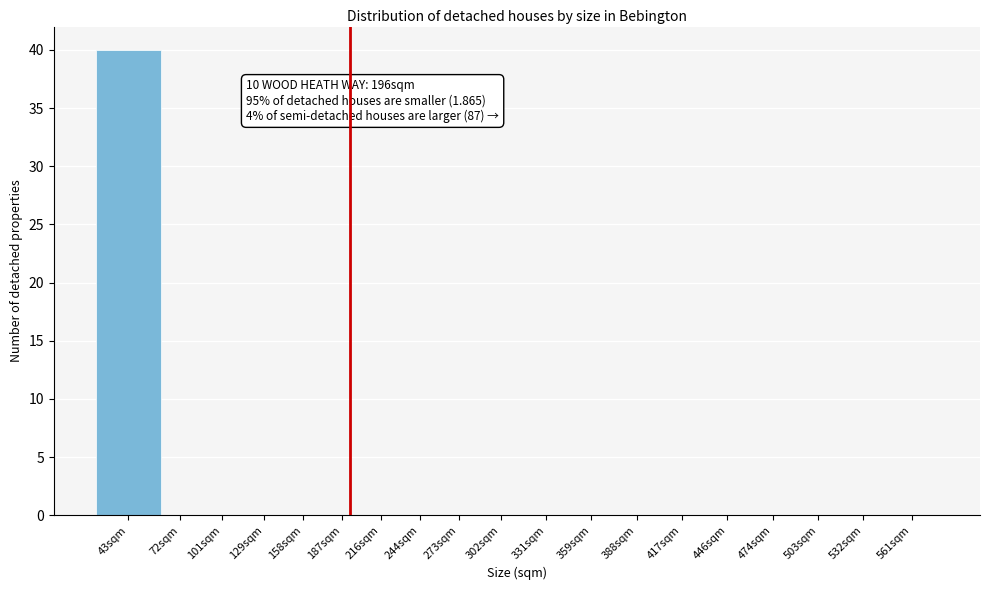

Reading right to left, transcribe all the data shown in this chart.

561sqm=0	532sqm=0	503sqm=0	474sqm=0	446sqm=0	417sqm=0	388sqm=0	359sqm=0	331sqm=0	302sqm=0	273sqm=0	244sqm=0	216sqm=0	187sqm=0	158sqm=0	129sqm=0	101sqm=0	72sqm=0	43sqm=40